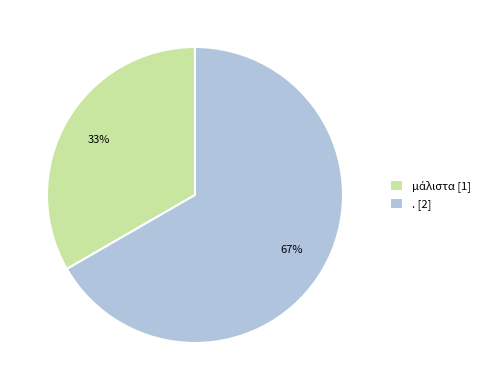

Does any single category account for the majority?

Yes